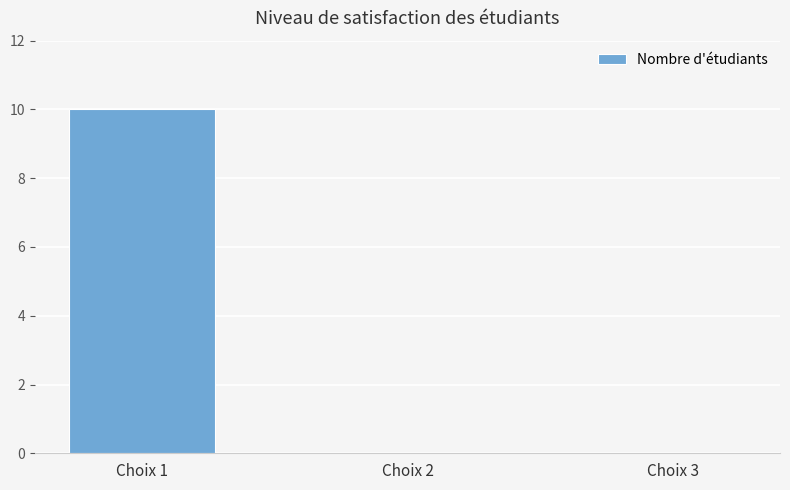

Reading left to right, what are all the values shown in this chart?

Choix 1=10	Choix 2=0	Choix 3=0